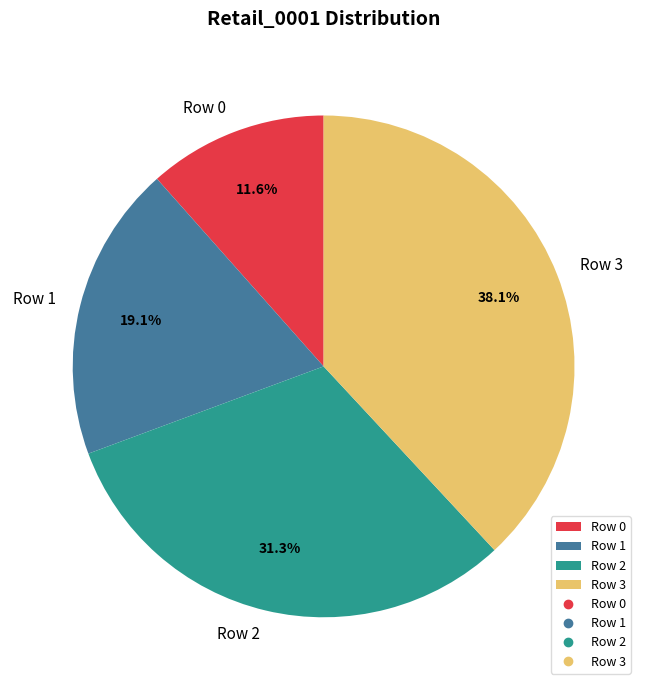

Is there any slice that represents more than half of the pie?

No